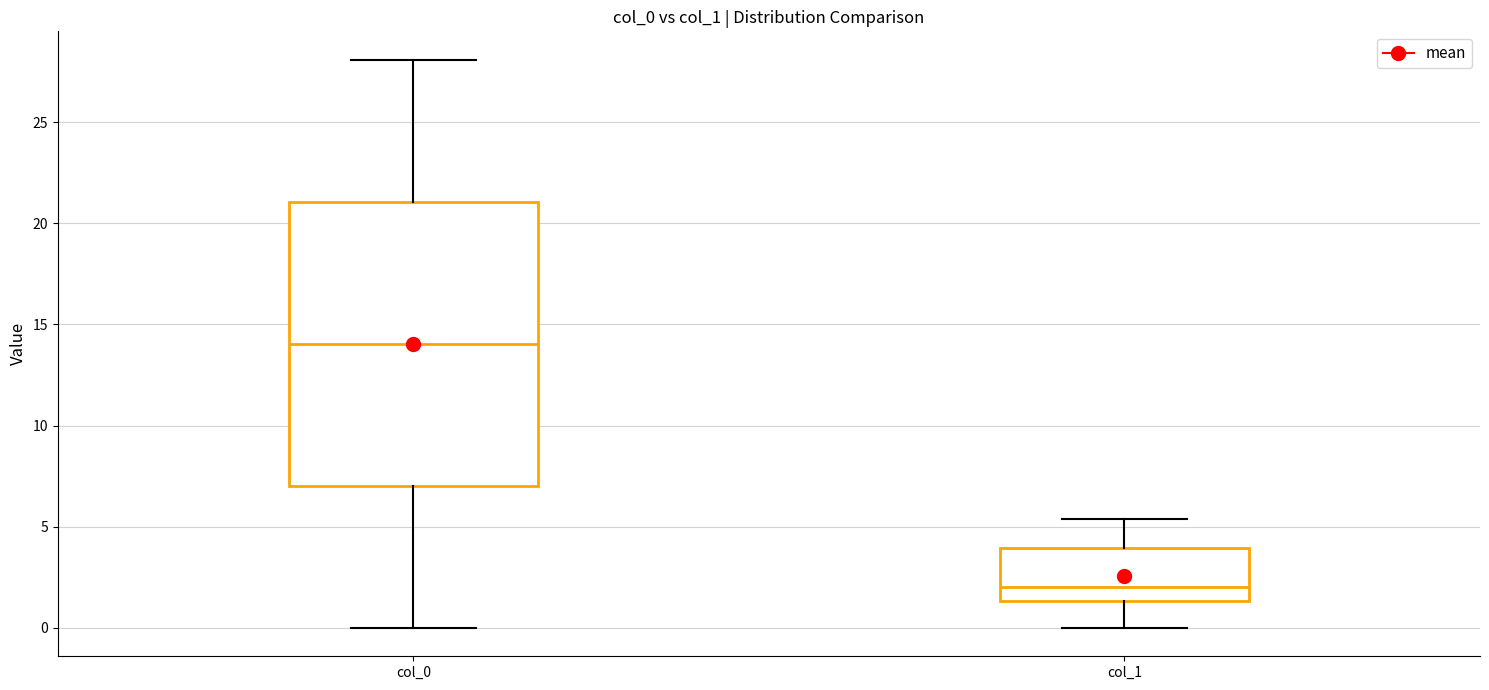

Which box's median line is the highest?

col_0